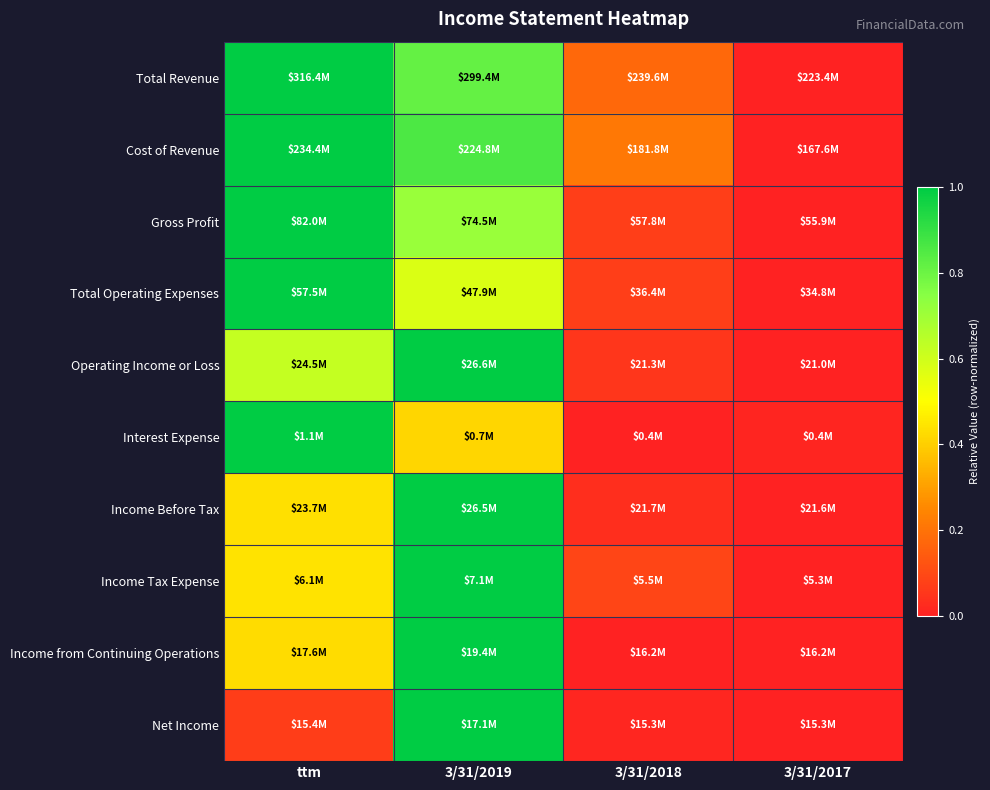

Rank the series by their maximum value, from highest to lowest.

Total Revenue, Cost of Revenue, Gross Profit, Total Operating Expenses, Operating Income or Loss, Income Before Tax, Income from Continuing Operations, Income Tax Expense, Net Income, Interest Expense